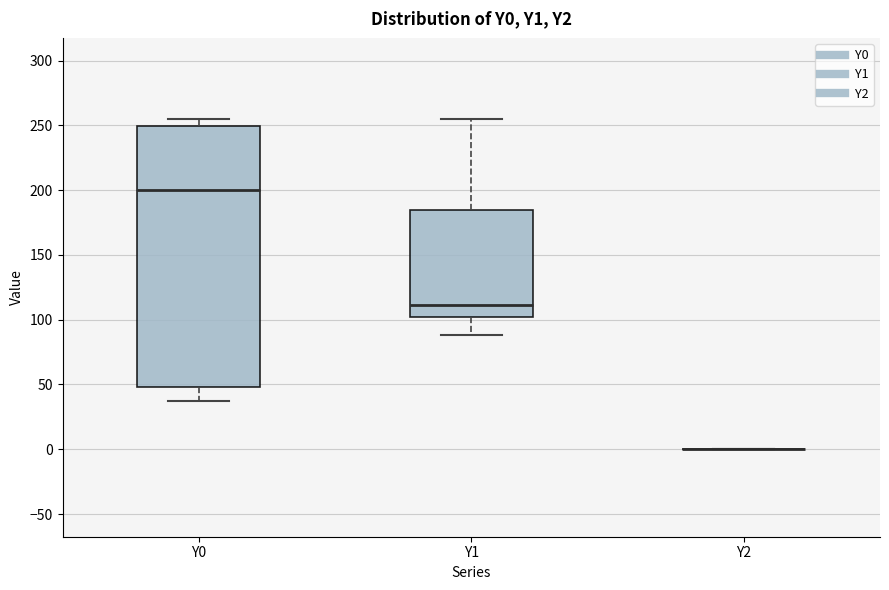

Reading left to right, read every box against the y-axis: the position of its median line, the range the box covers, and the ends of its whiskers. The values are not printed on the chart, so give them approximately, as read against the axis.

Y0: median 200, box 50 to 250, whiskers 35 to 255
Y1: median 110, box 100 to 185, whiskers 90 to 255
Y2: box collapsed to a line at 0, whiskers 0 to 0